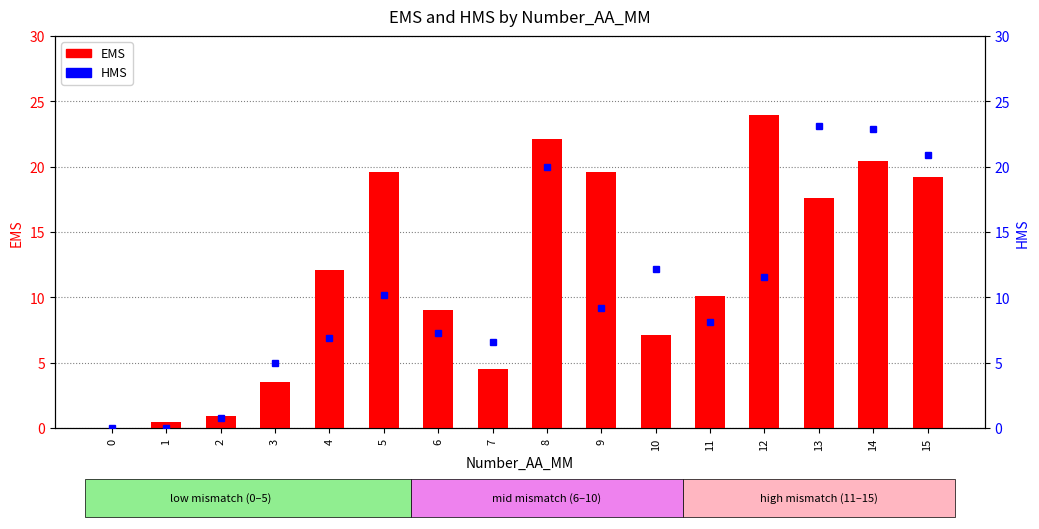

What is the maximum value for HMS?

23.1